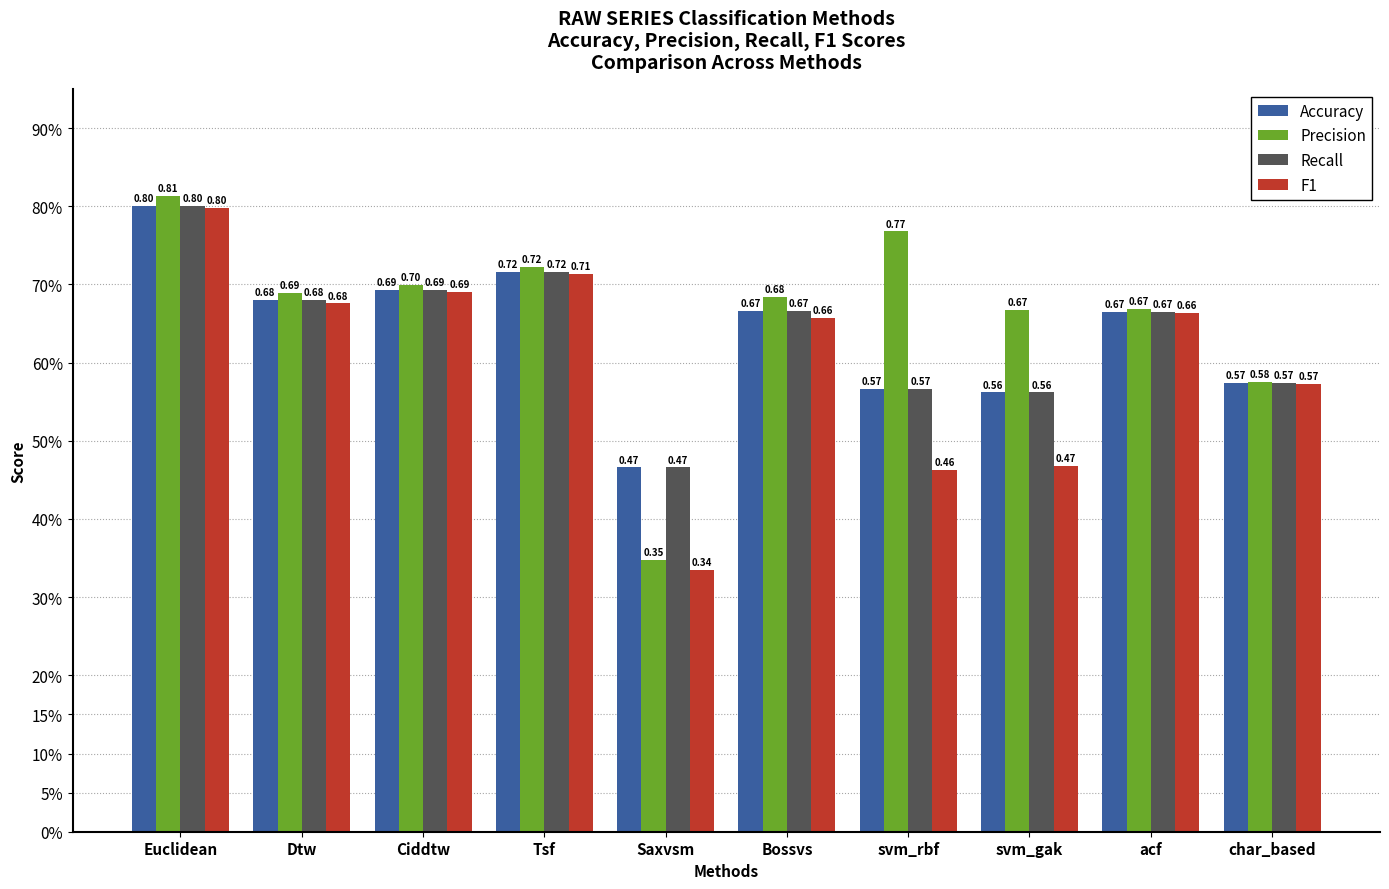

Read the Precision value at svm_gak.

0.7